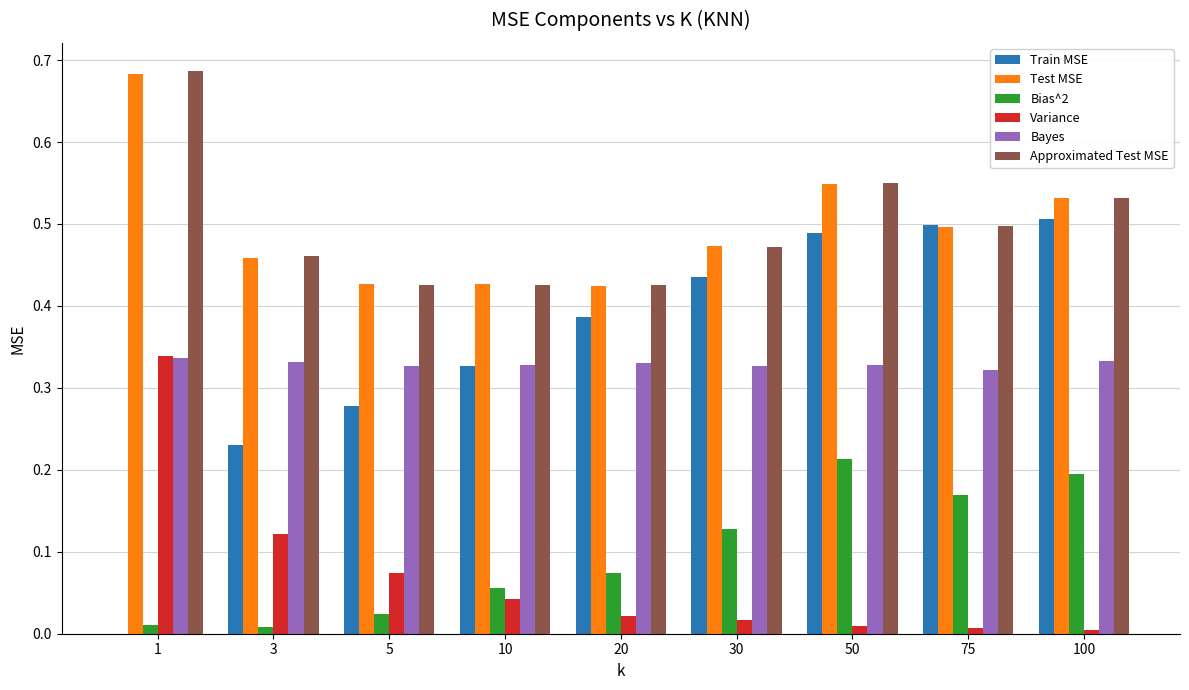

Which series changed the most between 1 and 50?

Train MSE